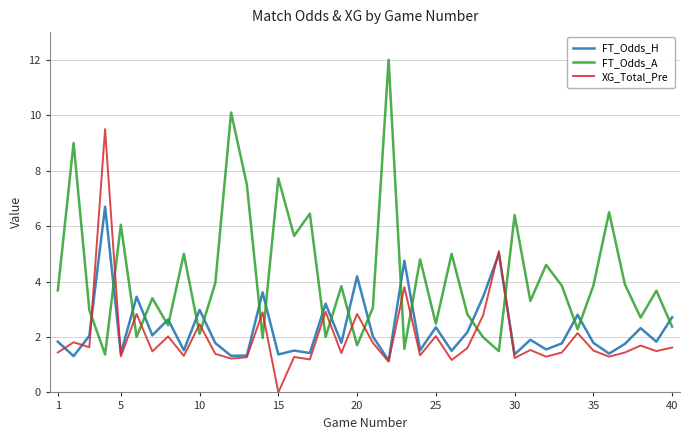

What is the greatest value displayed?

12.0